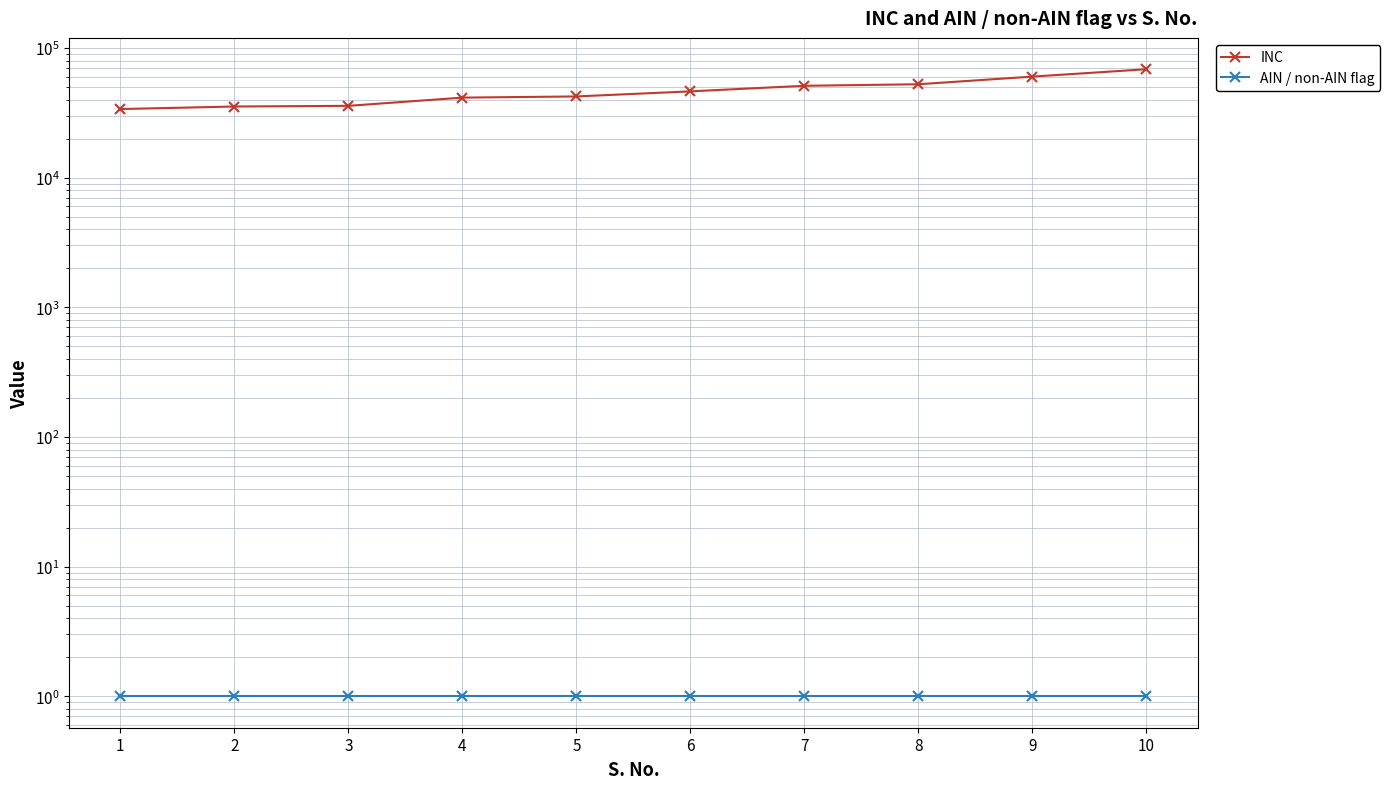

At which category is the sum across all series the highest?

10